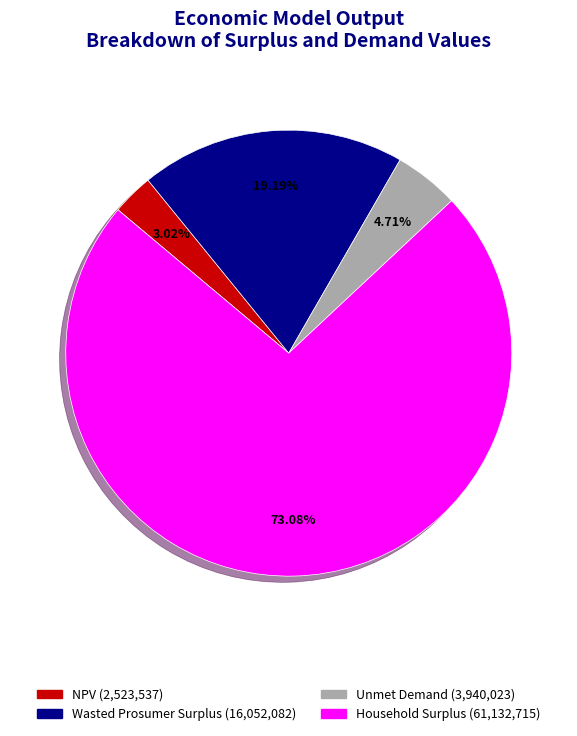

What is the largest slice in the pie chart?

Household Surplus